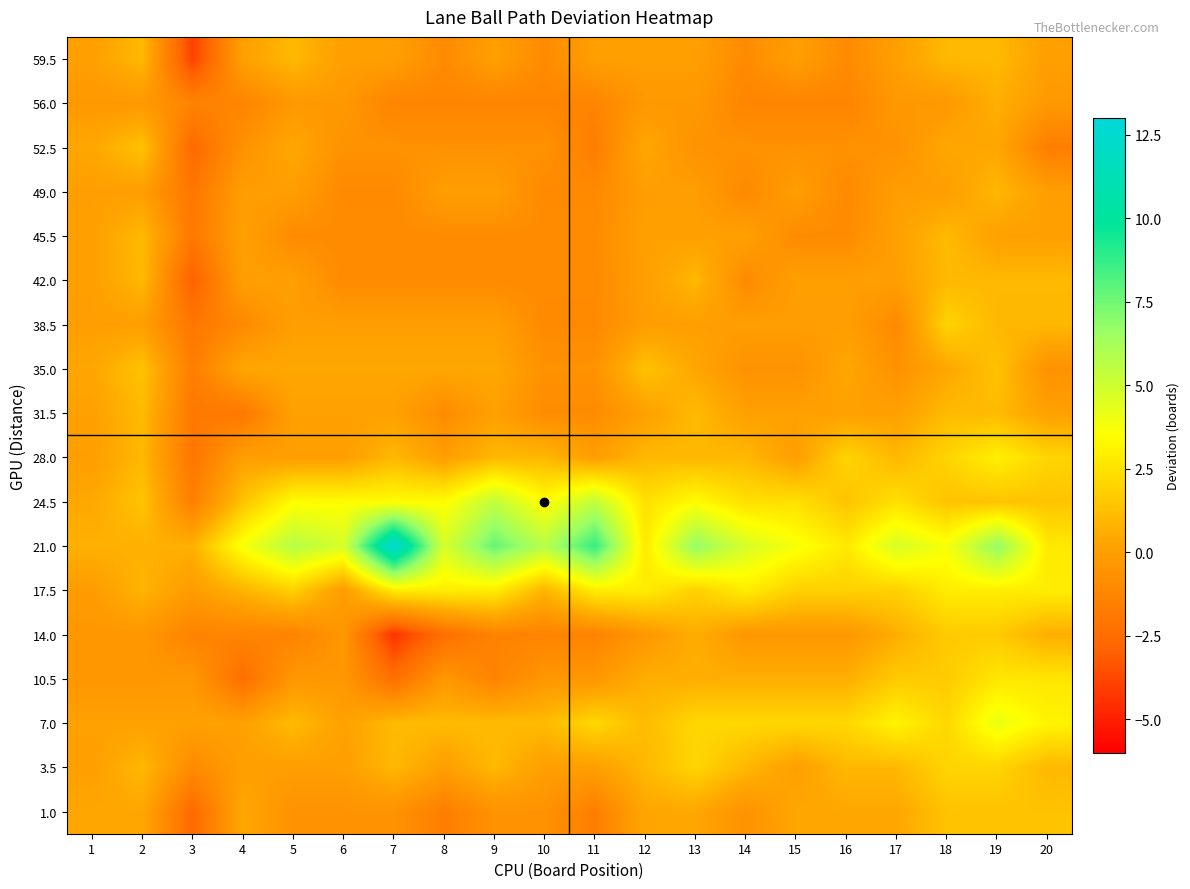

Between 7 and 2, which is larger?

2